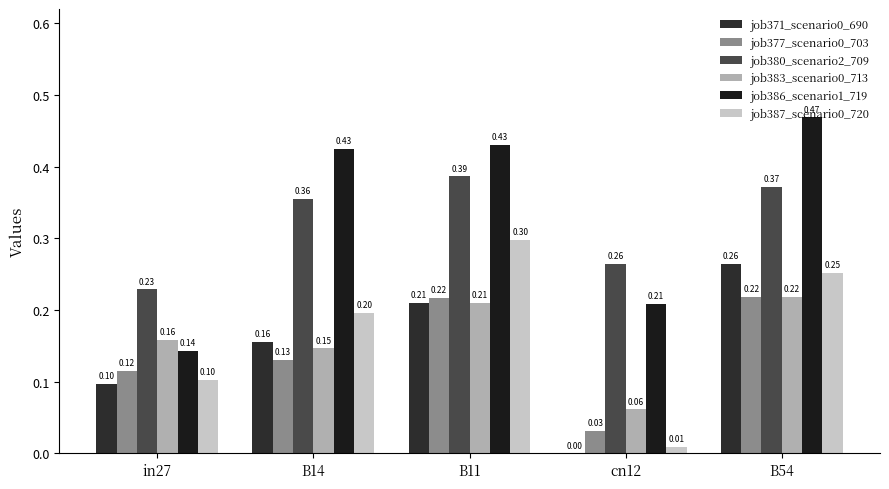

How many distinct data groups are displayed?

6